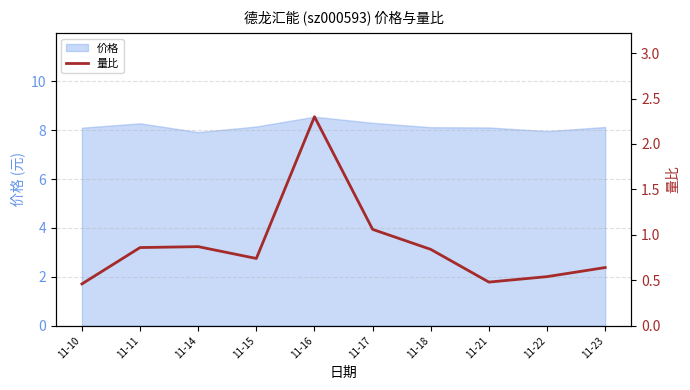

What is the difference between the values at 11-17 and 11-15?

0.3